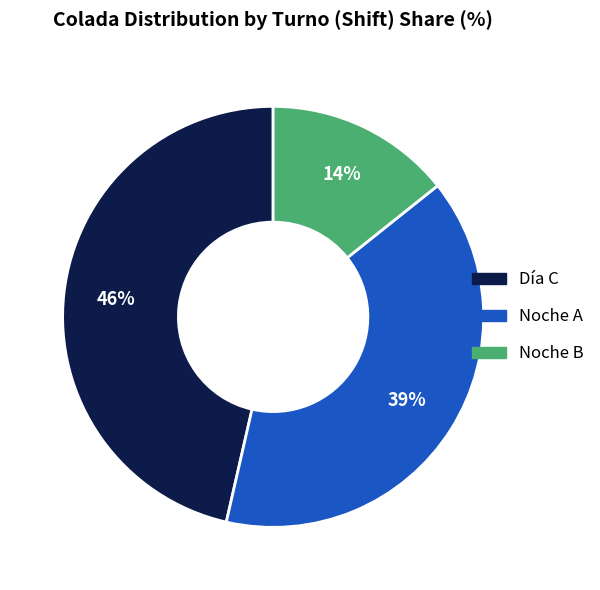

To the nearest percent, what is the difference between the largest and smallest slice percentages?

32%